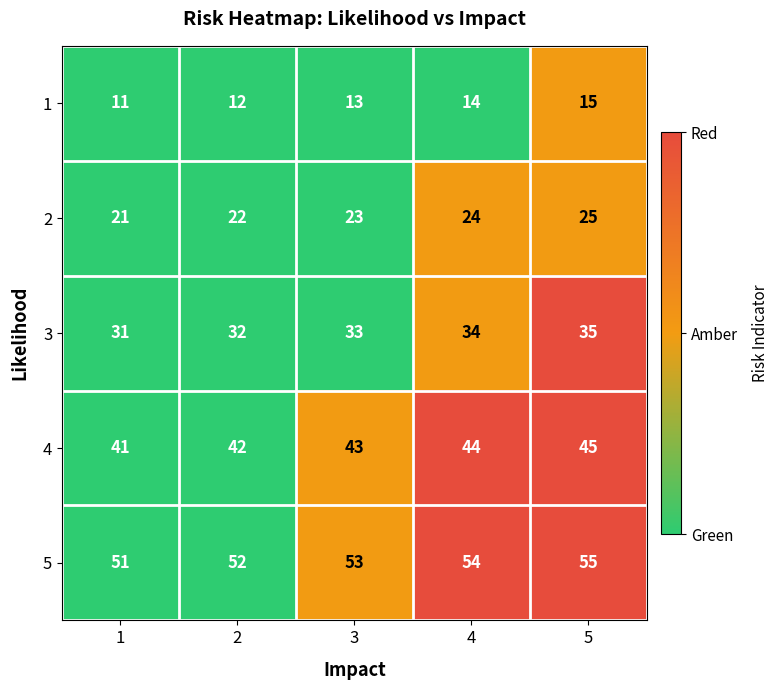

How many distinct data groups are displayed?

5